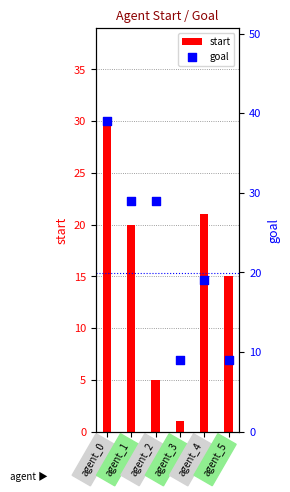

Which series reaches the minimum Y coordinate?

start